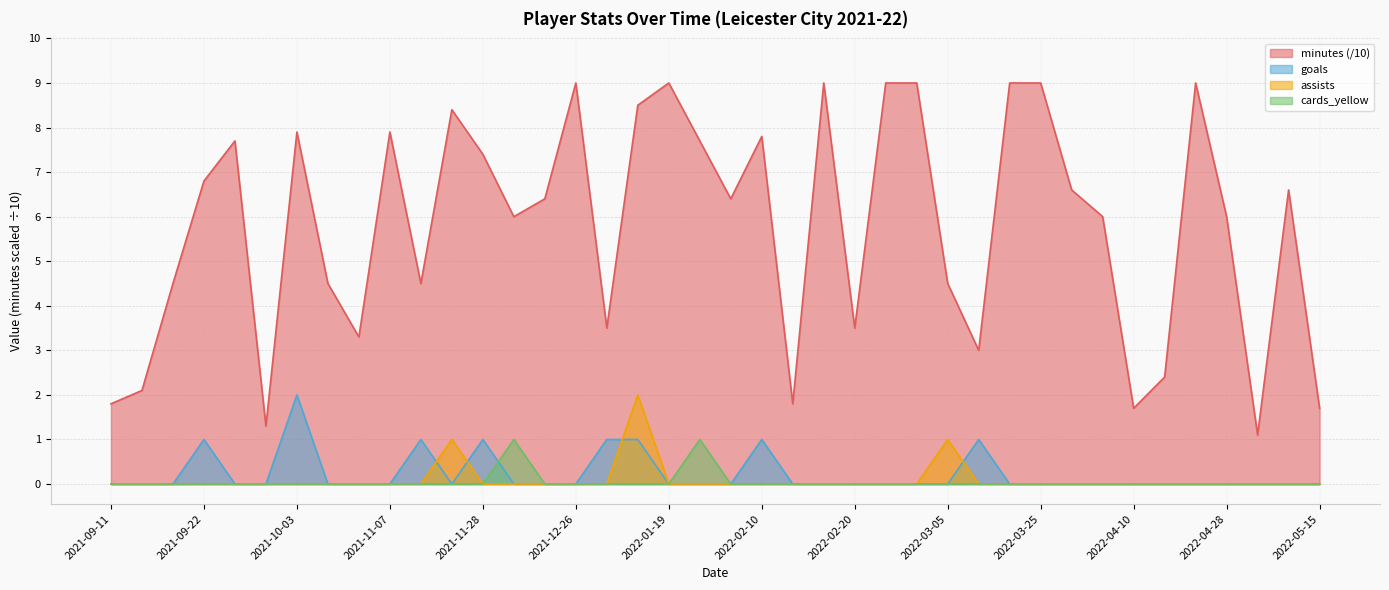

Rank the categories by goals value from highest to lowest.

2021-10-03, 2021-09-22, 2021-11-20, 2021-11-28, 2021-12-28, 2022-01-08, 2022-02-10, 2022-03-10, 2021-09-11, 2021-09-16, 2021-09-19, 2021-09-25, 2021-09-30, 2021-10-30, 2021-11-04, 2021-11-07, 2021-11-25, 2021-12-01, 2021-12-05, 2021-12-26, 2022-01-19, 2022-01-23, 2022-02-06, 2022-02-13, 2022-02-17, 2022-02-20, 2022-02-24, 2022-03-01, 2022-03-05, 2022-03-17, 2022-03-25, 2022-03-29, 2022-04-07, 2022-04-10, 2022-04-14, 2022-04-21, 2022-04-28, 2022-05-03, 2022-05-07, 2022-05-15